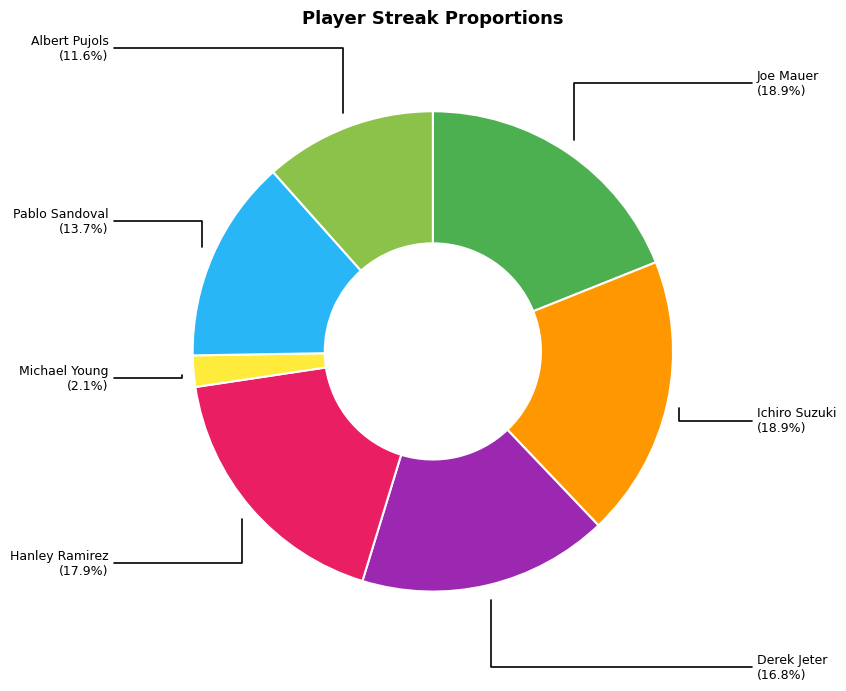

Does any single category account for the majority?

No